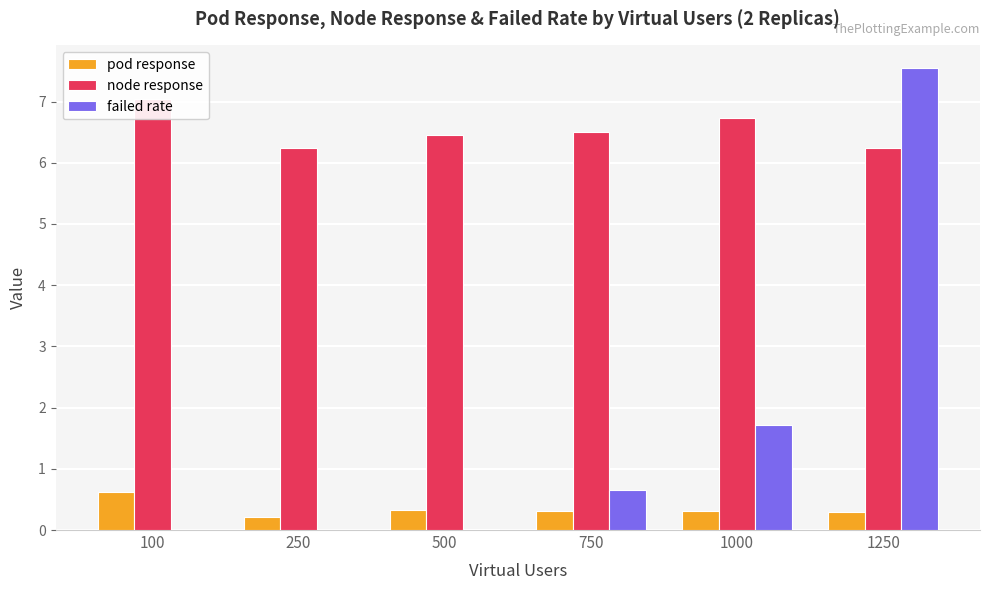

What is the total value across all series at 500?

6.8